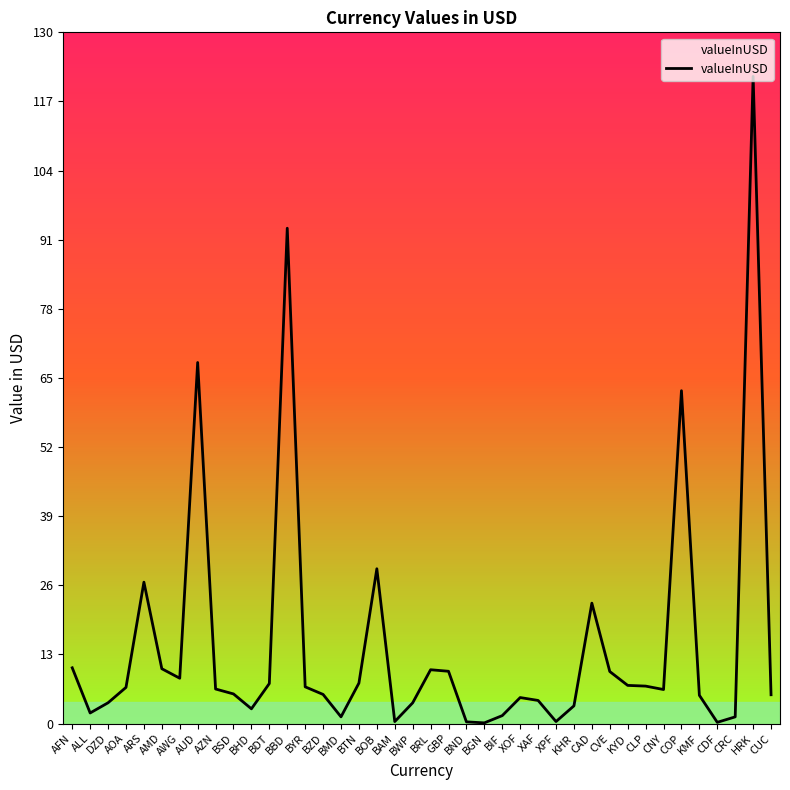

At which category does the chart reach its peak across all series?

HRK